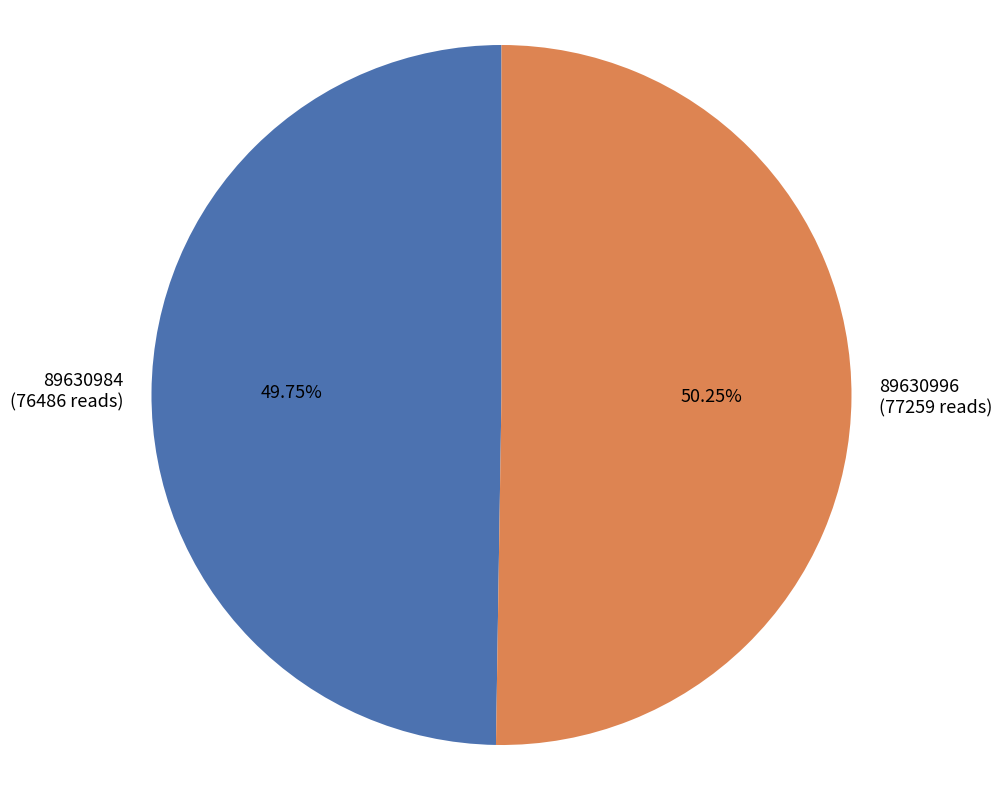

To the nearest percent, what is the combined percentage of 89630996 and 89630984?

100%